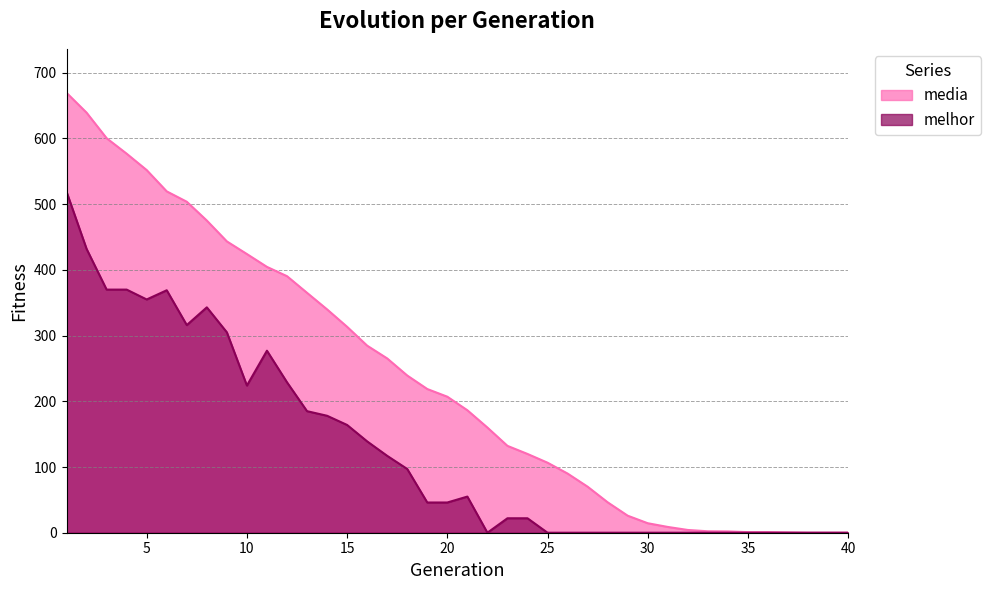

Does the chart have visible grid lines?

Yes